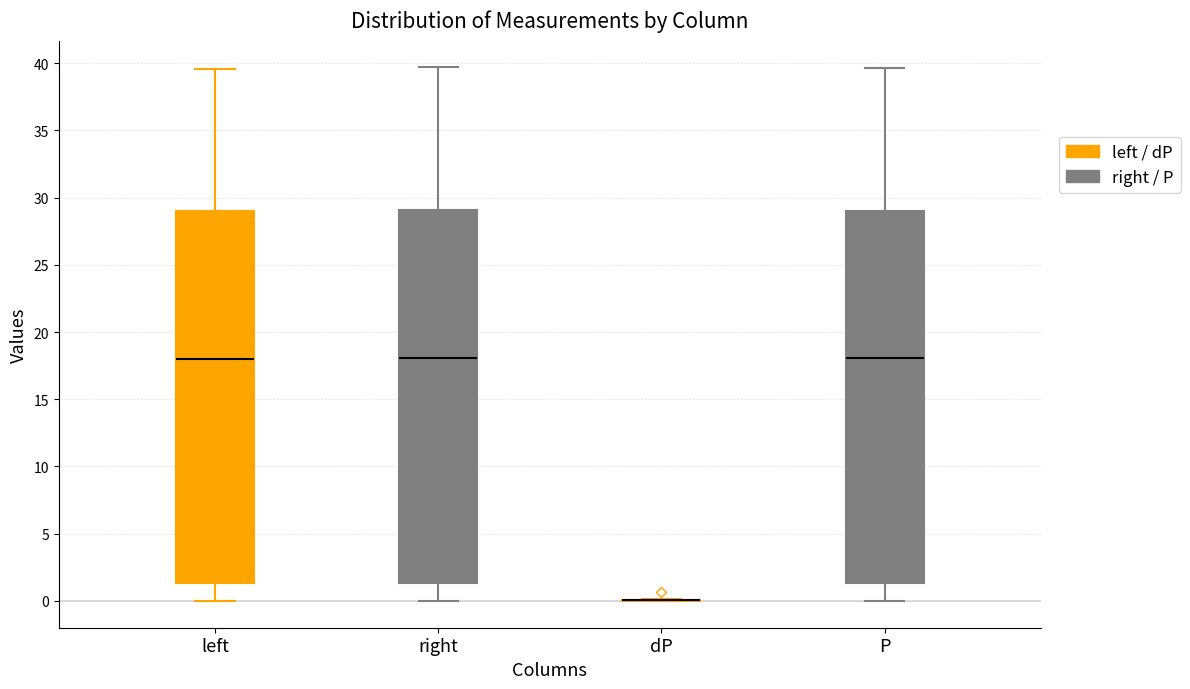

Where is the lower edge of the box for left on the y-axis? The values are not printed on the chart, so give them approximately, as read against the axis.

1.5